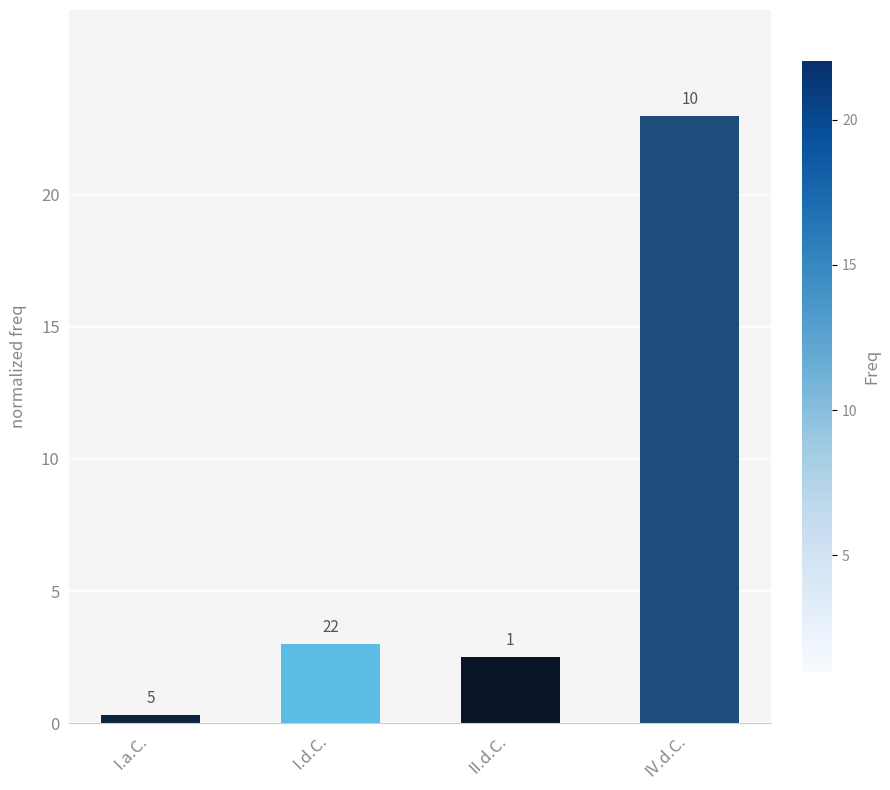

Reading left to right, extract all data points from this chart.

0.3	3.0	2.5	23.0